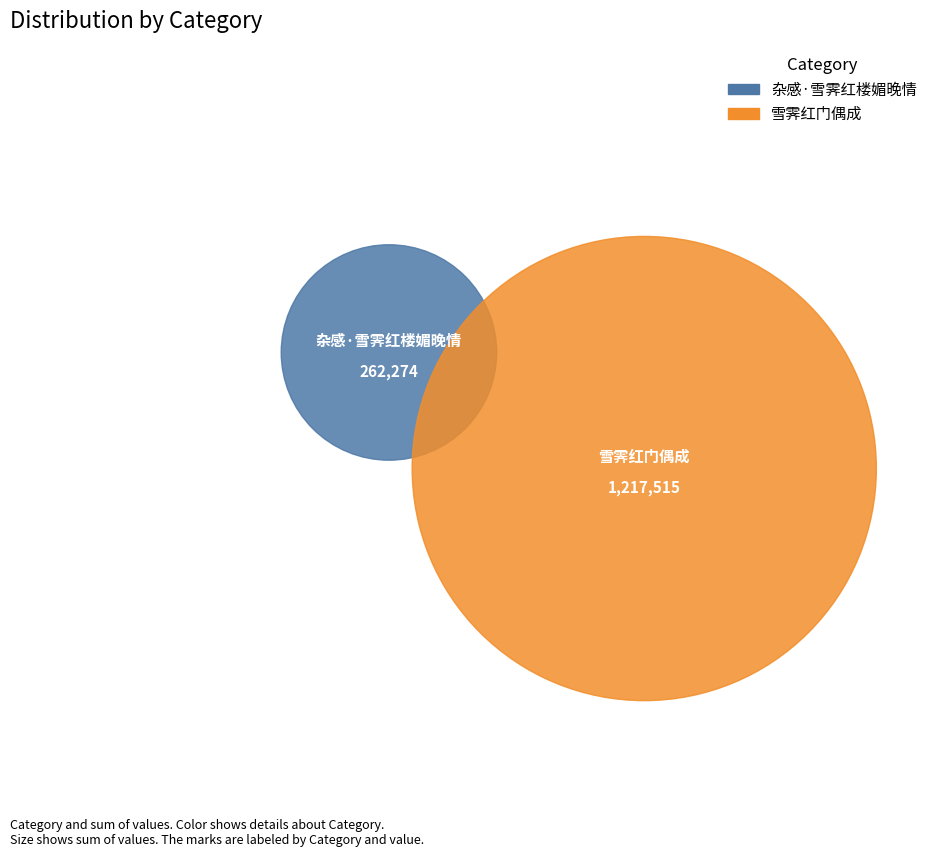

Is there any slice that represents more than half of the pie?

Yes